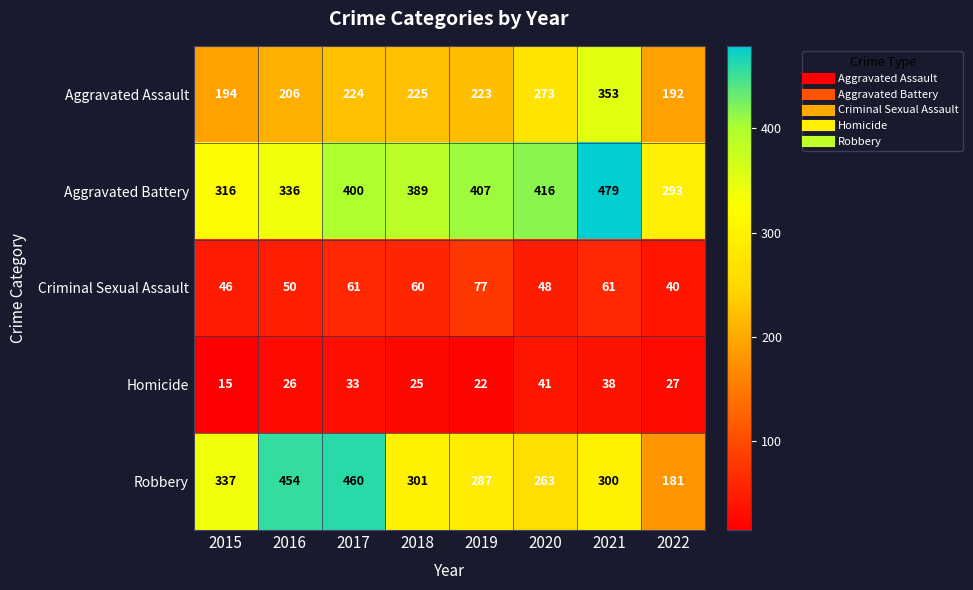

List the labels in order of Robbery value, smallest first.

2022, 2020, 2019, 2021, 2018, 2015, 2016, 2017